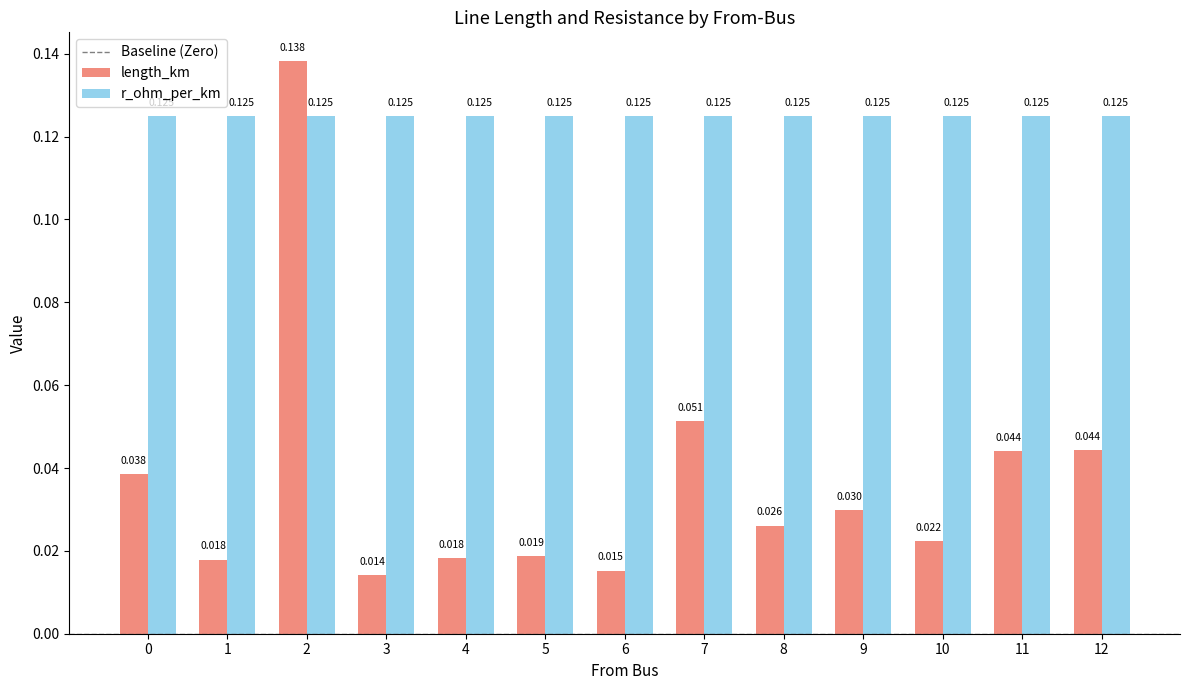

Rank the series by their average value, from lowest to highest.

length_km, r_ohm_per_km